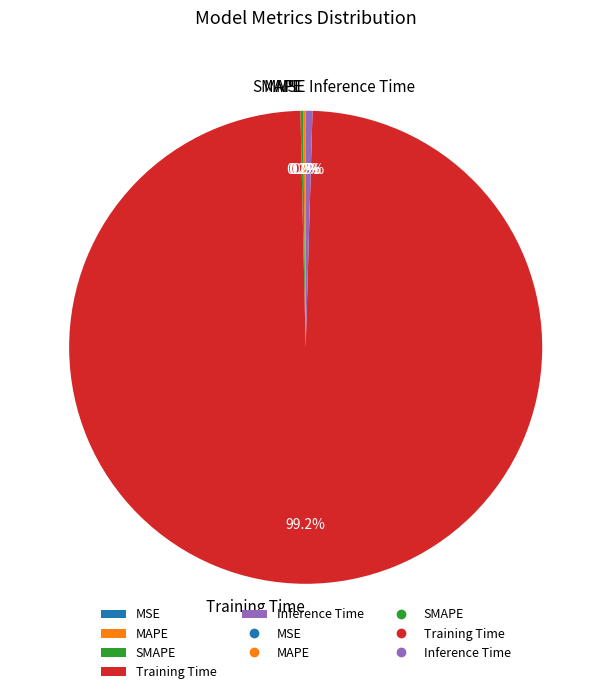

Which category has the biggest portion of the pie?

Training Time